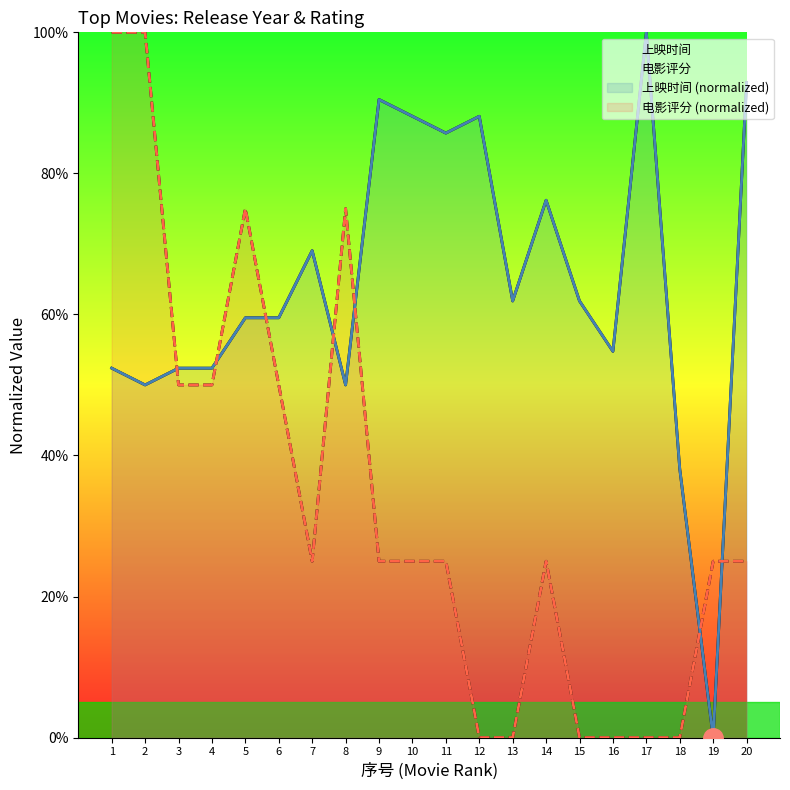

How many lines are shown in the chart?

4